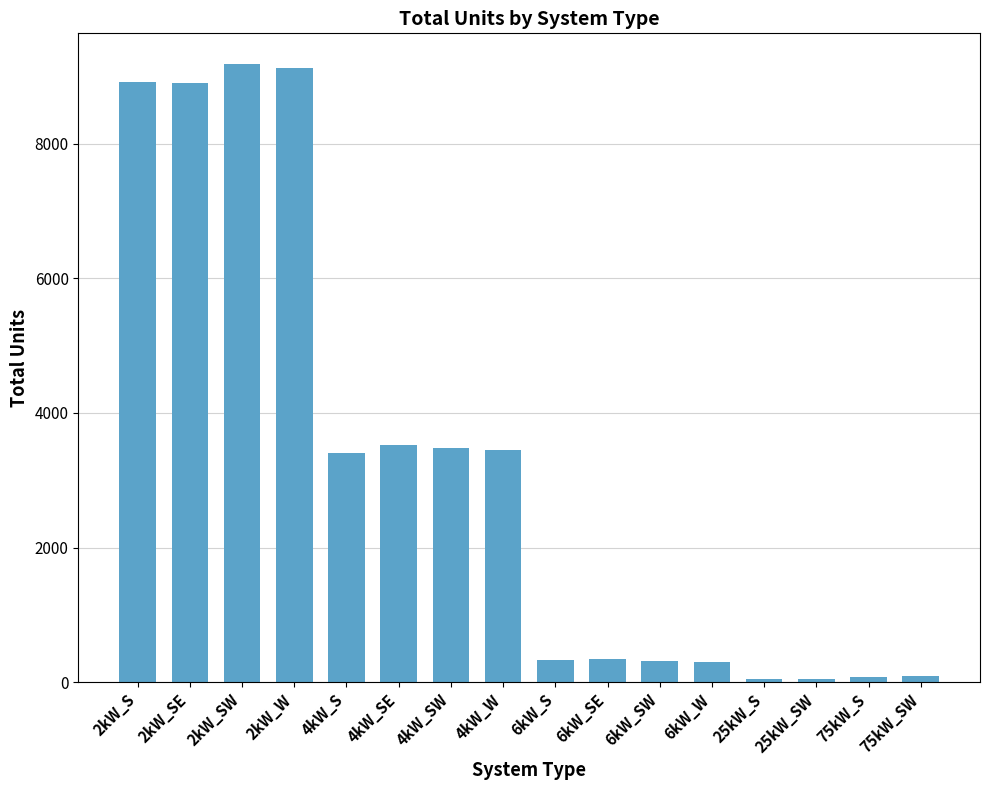

Read the value at 6kW_SE.

351